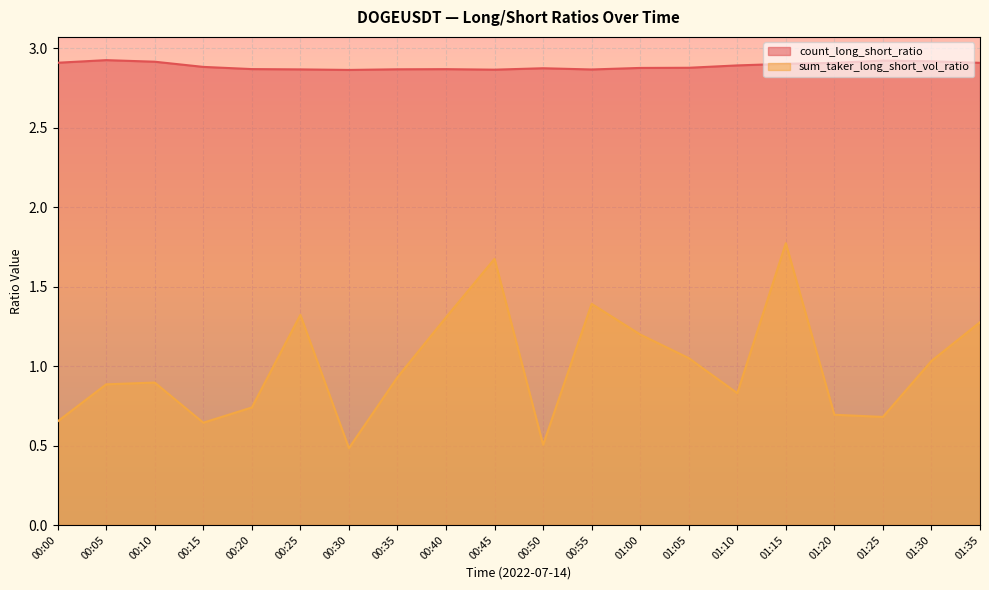

Is the value of sum_taker_long_short_vol_ratio at 01:10 greater than the value of count_long_short_ratio at 00:20?

No